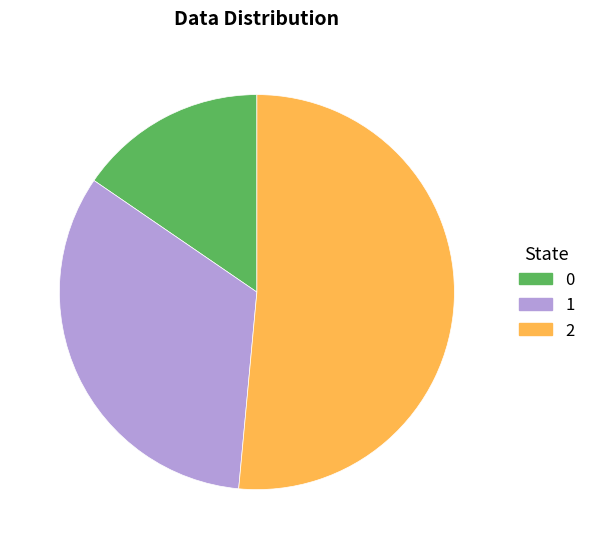

True or false: 2 accounts for 51% of the total.

True